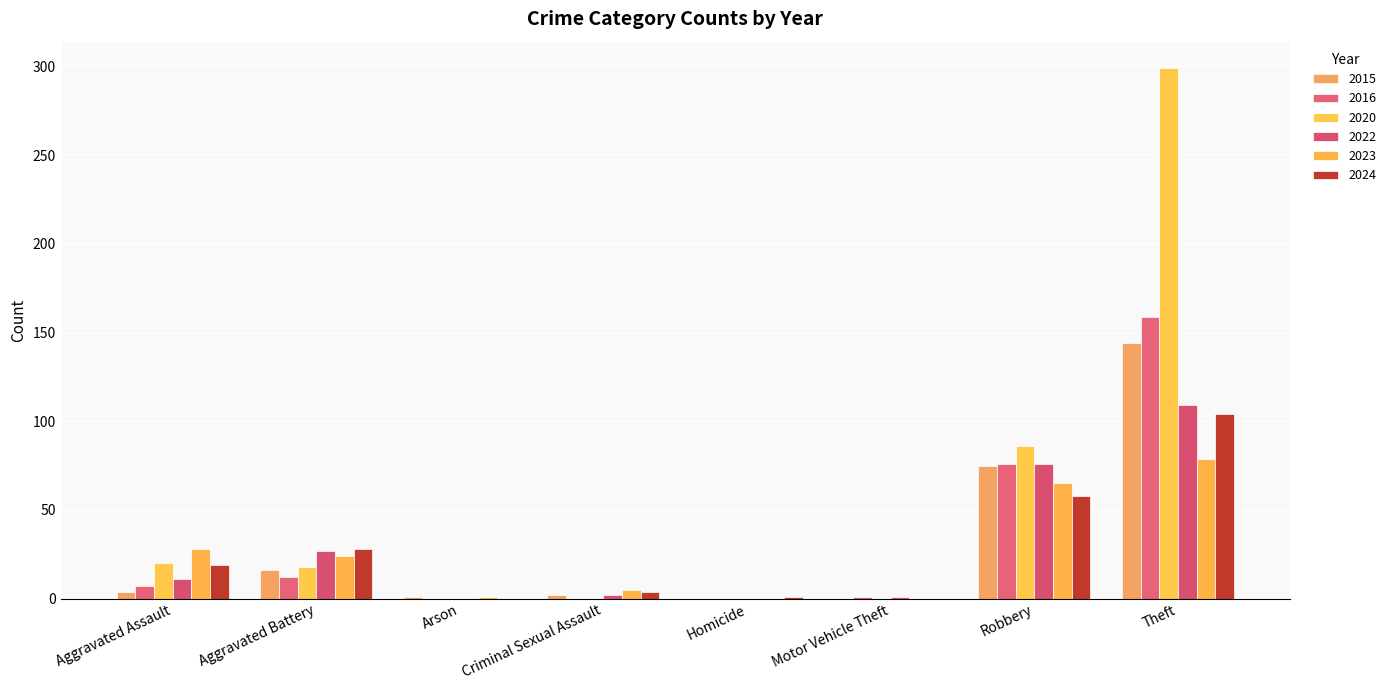

How many groups of bars are there?

8